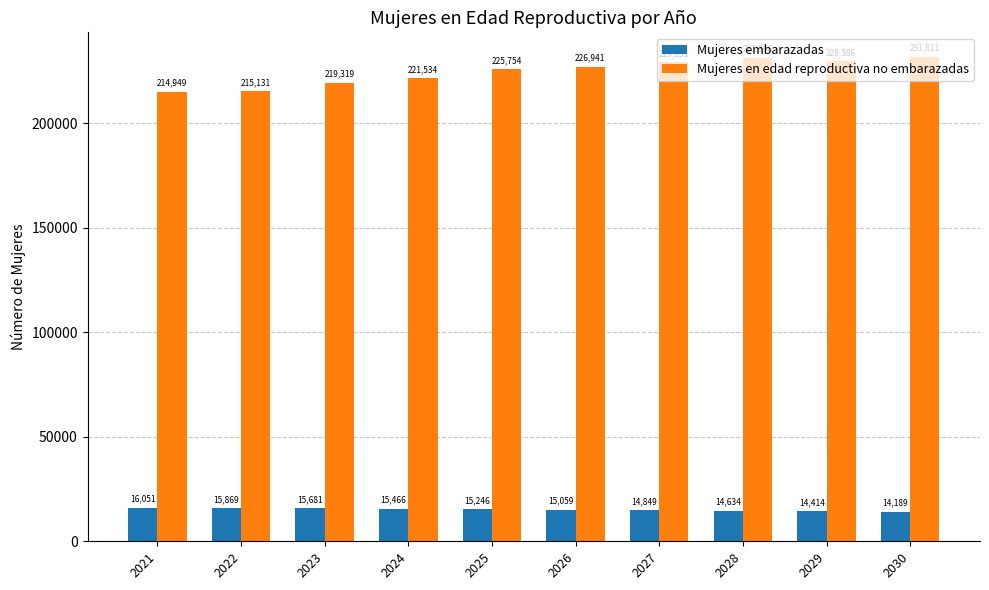

At which label does Mujeres en edad reproductiva no embarazadas reach its minimum?

2021